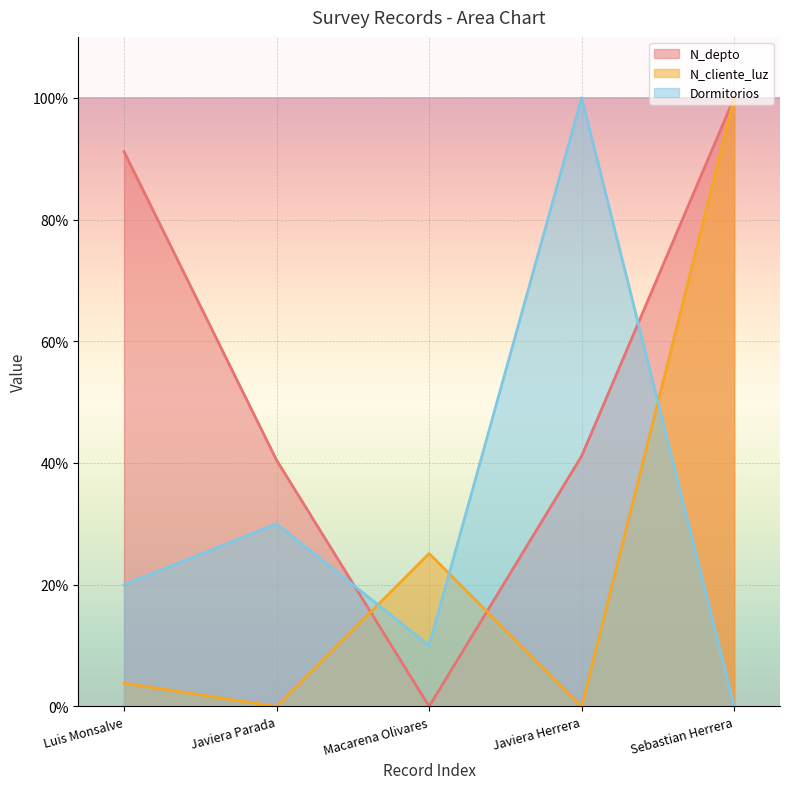

What is the total value across all series at Sebastian Herrera?

200.0